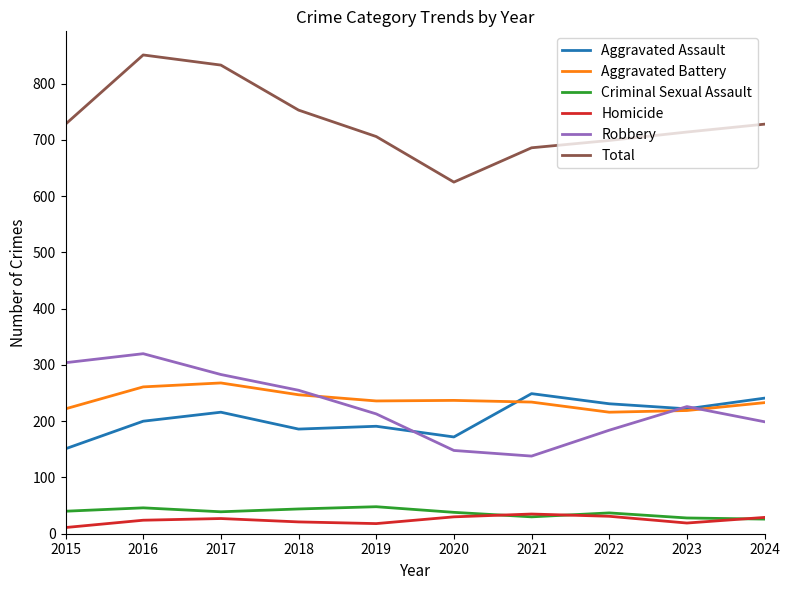

What is the greatest value displayed?

851